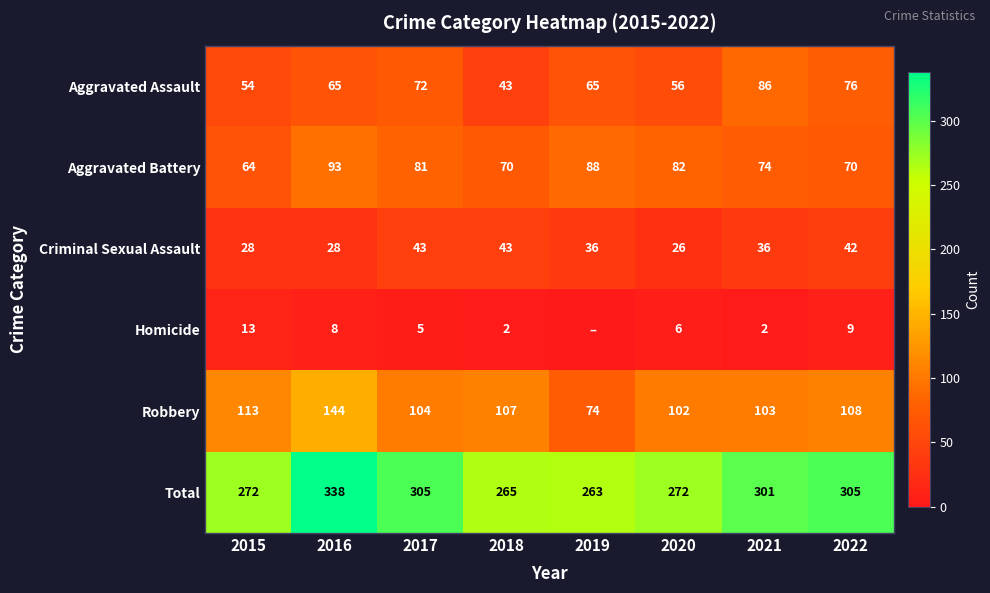

How many values in the Robbery series are below 107?

4